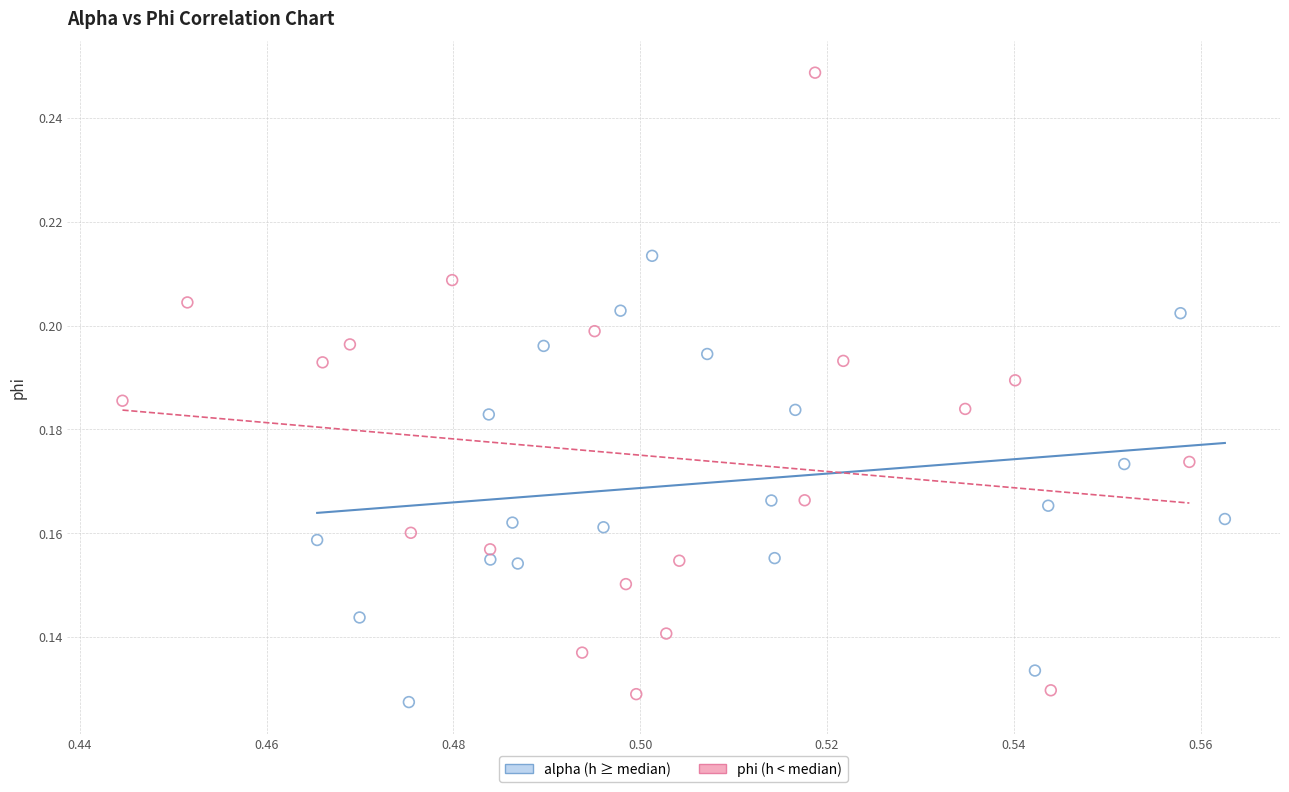

Which series has the largest Y range (max minus min)?

phi (h < median)